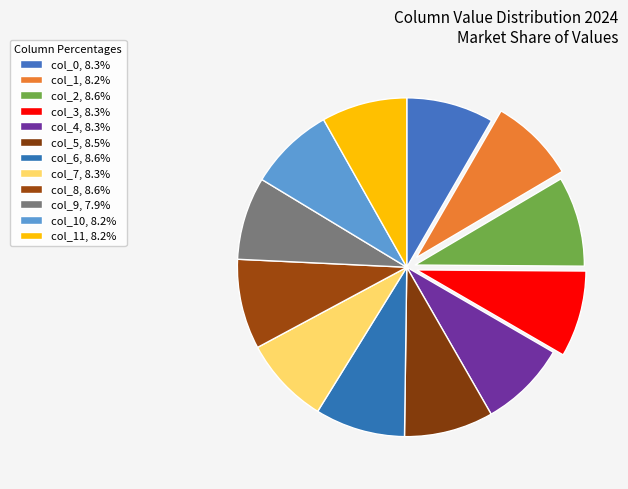

Rank the categories by value from lowest to highest.

col_9, col_1, col_10, col_11, col_3, col_0, col_4, col_7, col_5, col_2, col_6, col_8